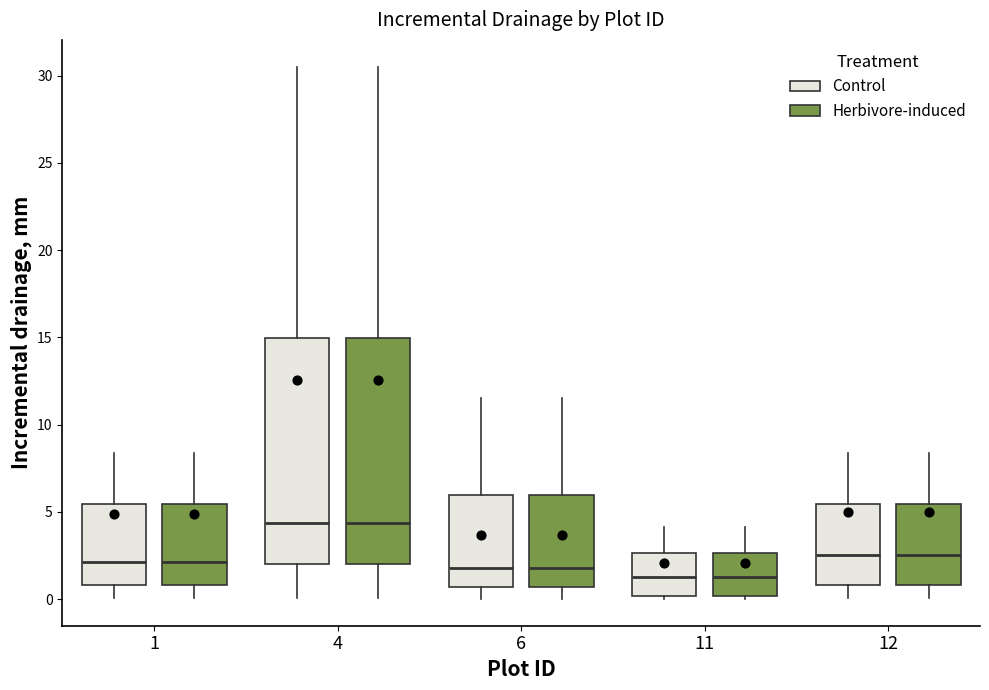

Reading left to right, transcribe this box plot: for each box, give where its median line is, the range the box spans, and where its two whiskers end, as read against the y-axis. The values are not printed on the chart, so give them approximately, as read against the axis.

1 (Control): median 2.0, box 1.0 to 5.5, whiskers 0.0 to 8.5
1 (Herbivore-induced): median 2.0, box 1.0 to 5.5, whiskers 0.0 to 8.5
4 (Control): median 4.5, box 2.0 to 15.0, whiskers 0.0 to 30.5
4 (Herbivore-induced): median 4.5, box 2.0 to 15.0, whiskers 0.0 to 30.5
6 (Control): median 2.0, box 0.5 to 6.0, whiskers 0.0 to 11.5
6 (Herbivore-induced): median 2.0, box 0.5 to 6.0, whiskers 0.0 to 11.5
11 (Control): median 1.0, box 0.0 to 2.5, whiskers 0.0 (just below the box's lower edge) to 4.0
11 (Herbivore-induced): median 1.0, box 0.0 to 2.5, whiskers 0.0 (just below the box's lower edge) to 4.0
12 (Control): median 2.5, box 1.0 to 5.5, whiskers 0.0 to 8.5
12 (Herbivore-induced): median 2.5, box 1.0 to 5.5, whiskers 0.0 to 8.5